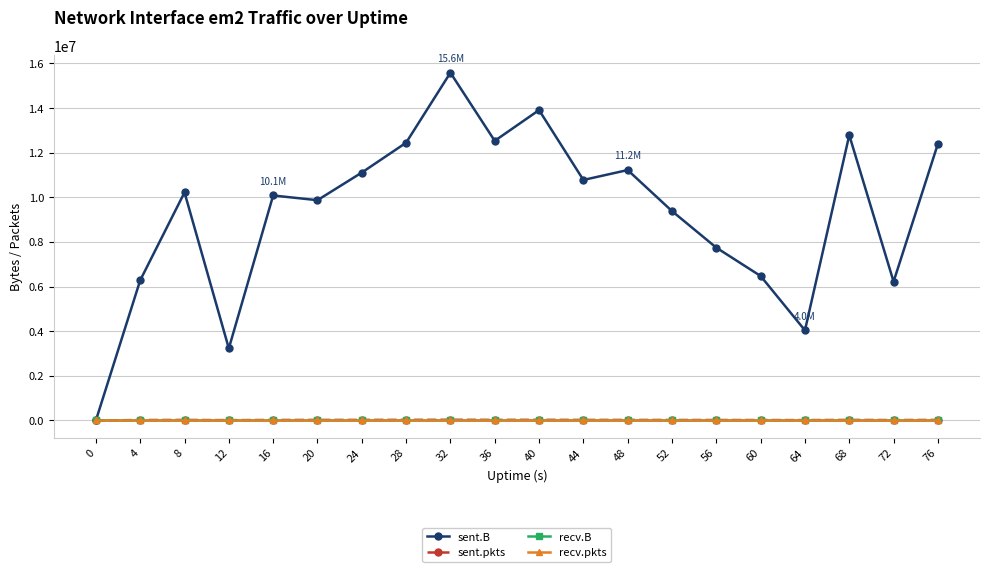

True or false: recv.B and recv.pkts intersect in this chart.

False